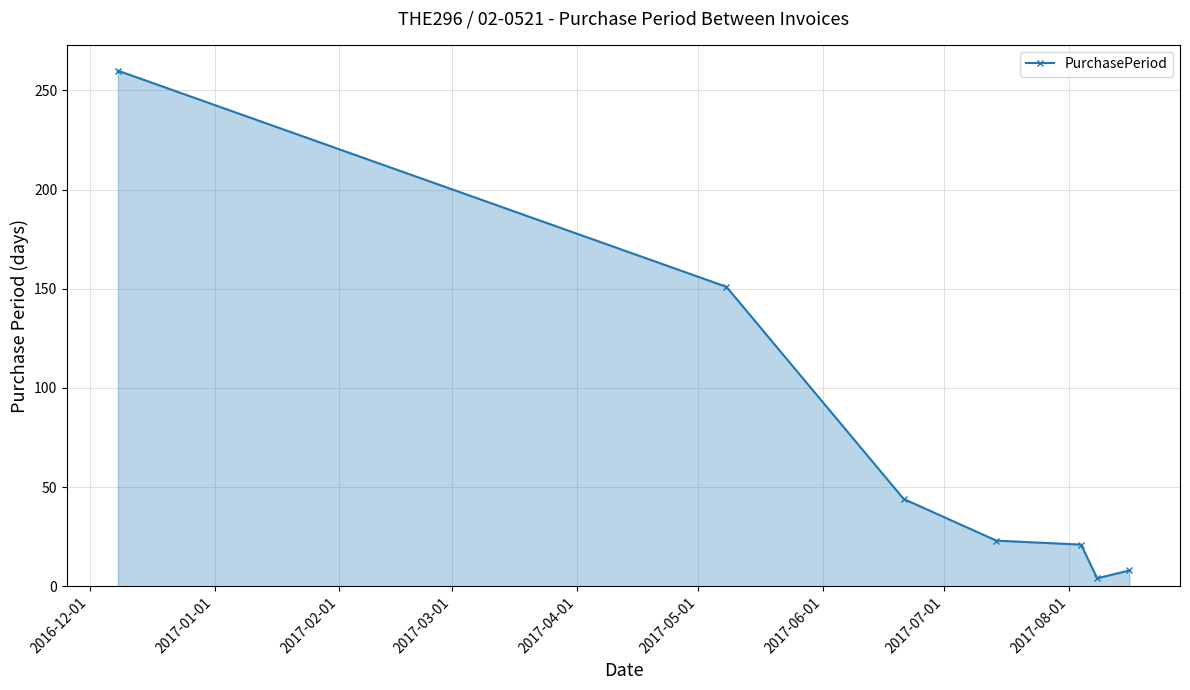

What is the maximum value shown in the chart?

260